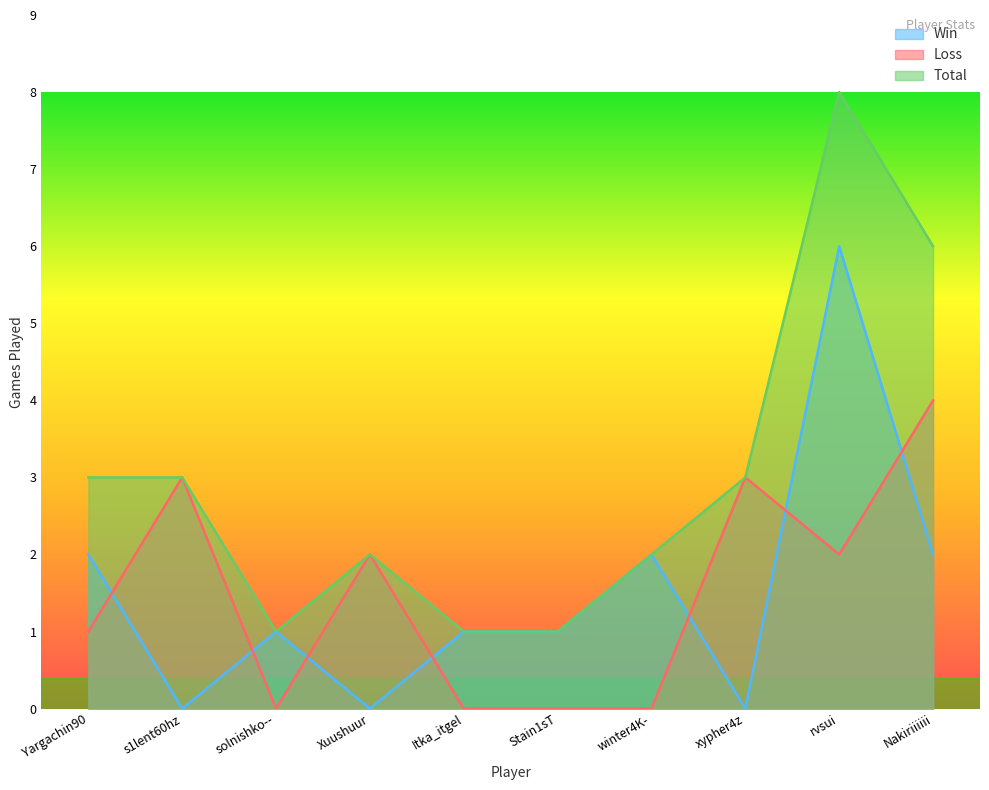

Which series has the largest total across all categories?

Total